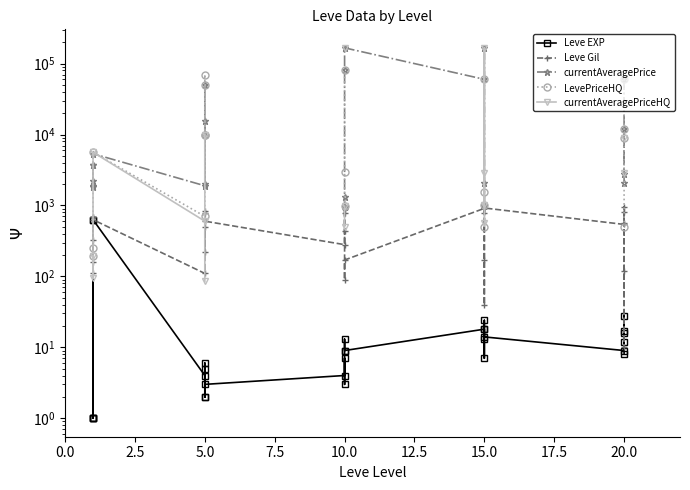

Rank the series at 5.0 from lowest to highest value.

Leve EXP, Leve Gil, currentAveragePriceHQ, LevePriceHQ, currentAveragePrice